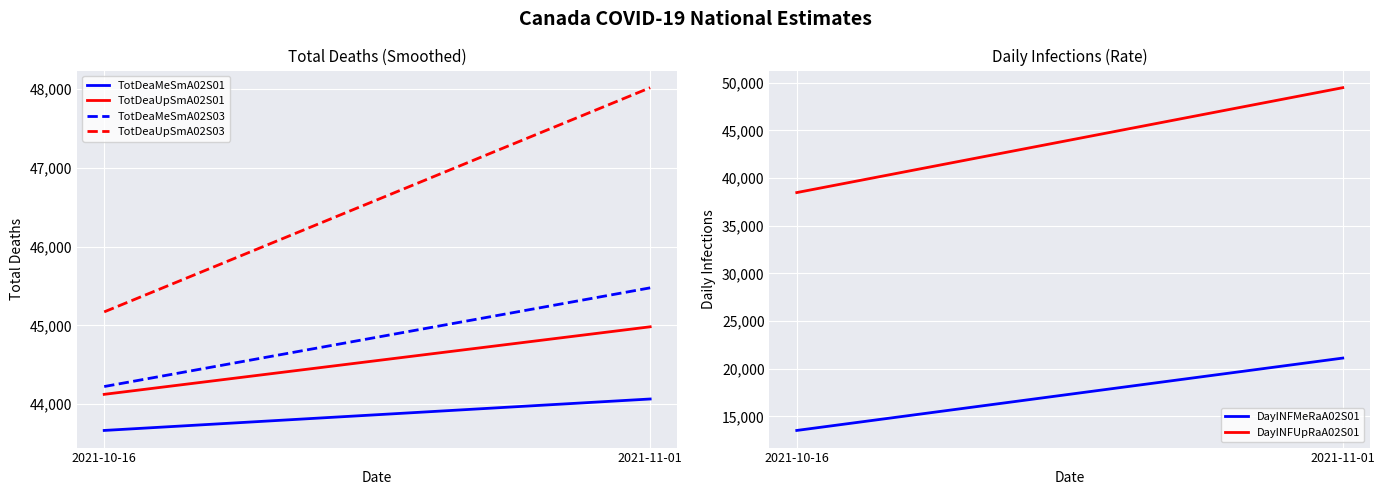

What is the value of the DayINFMeRaA02S01 point at the 2nd from the left?

21111